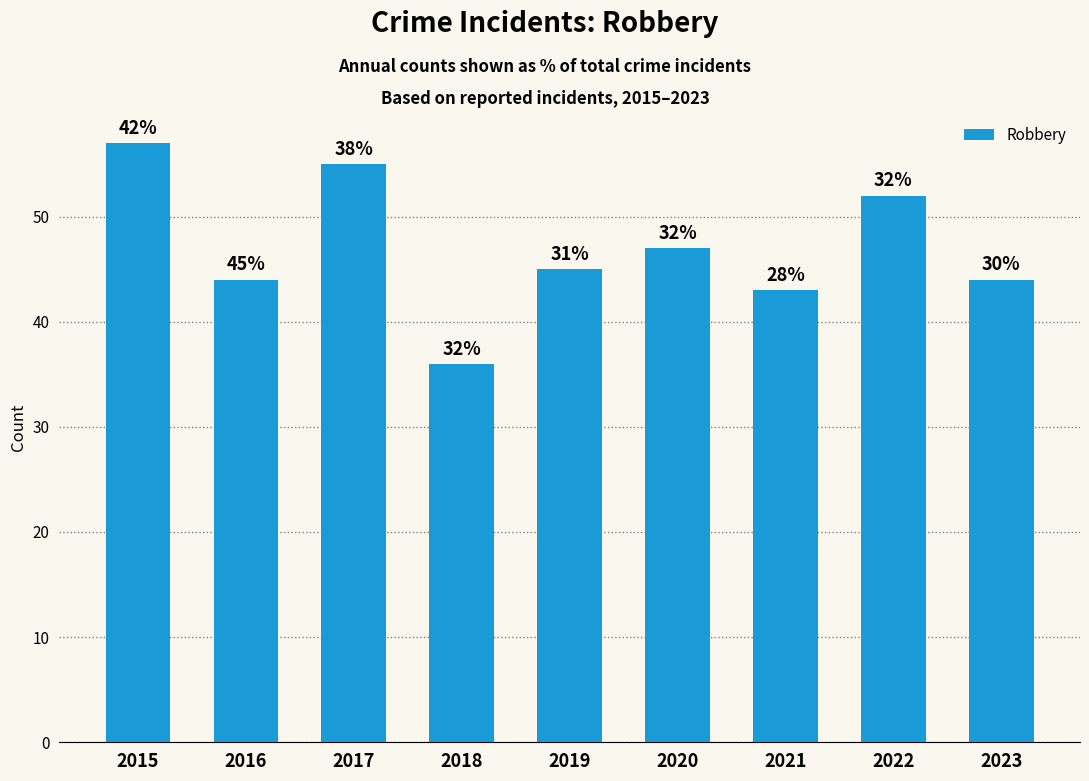

How many bars are there in total?

9